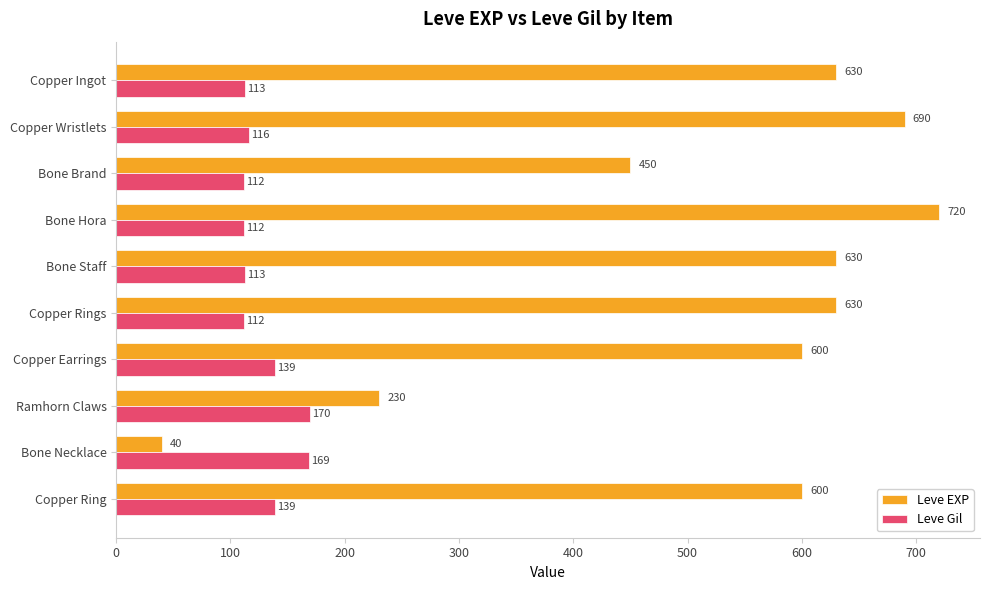

What is the maximum value shown in the chart?

720